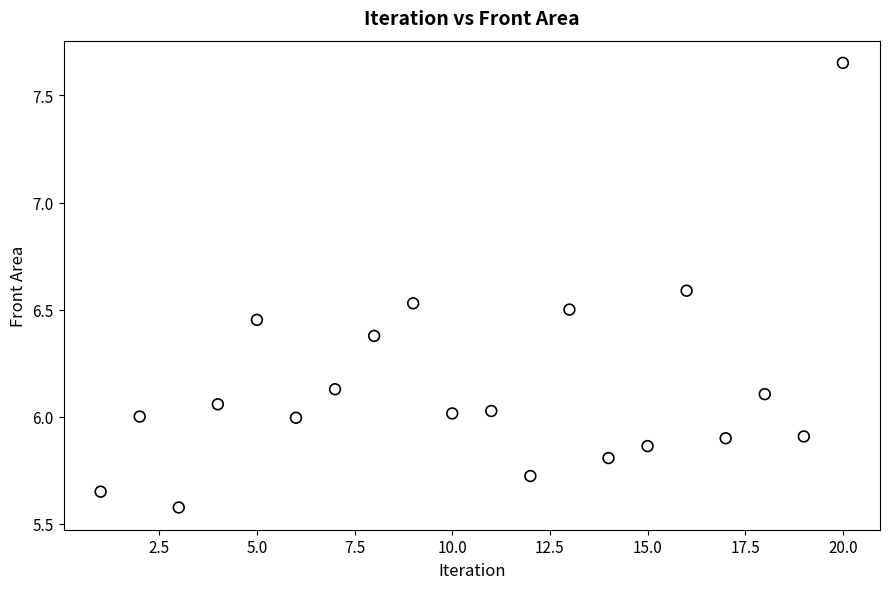

What is the range of Y values (max minus min)?

2.1